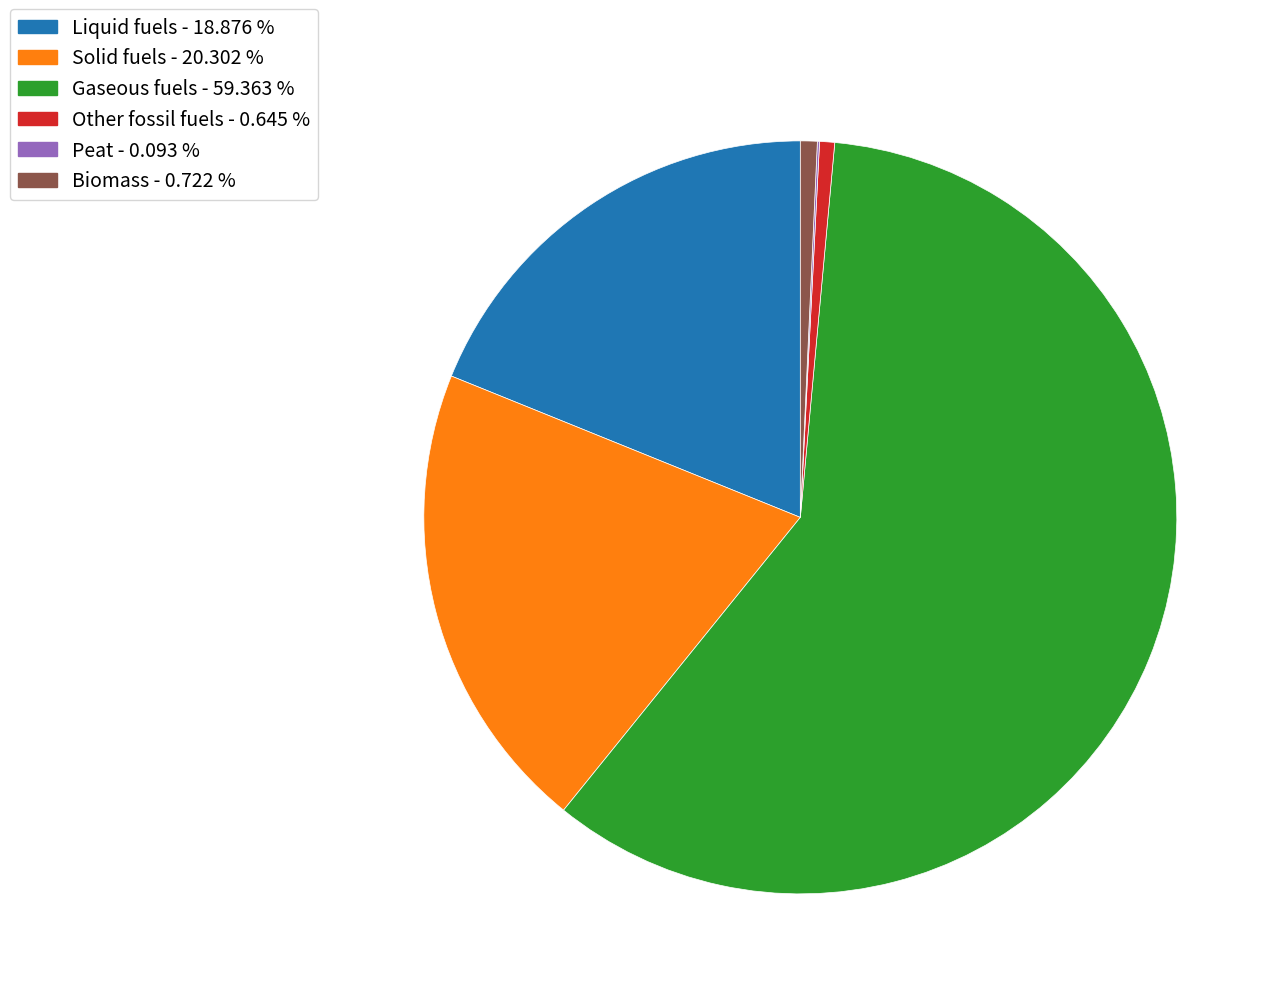

Do Liquid fuels - 18.876 % and Gaseous fuels - 59.363 % together represent more than half of the pie?

Yes